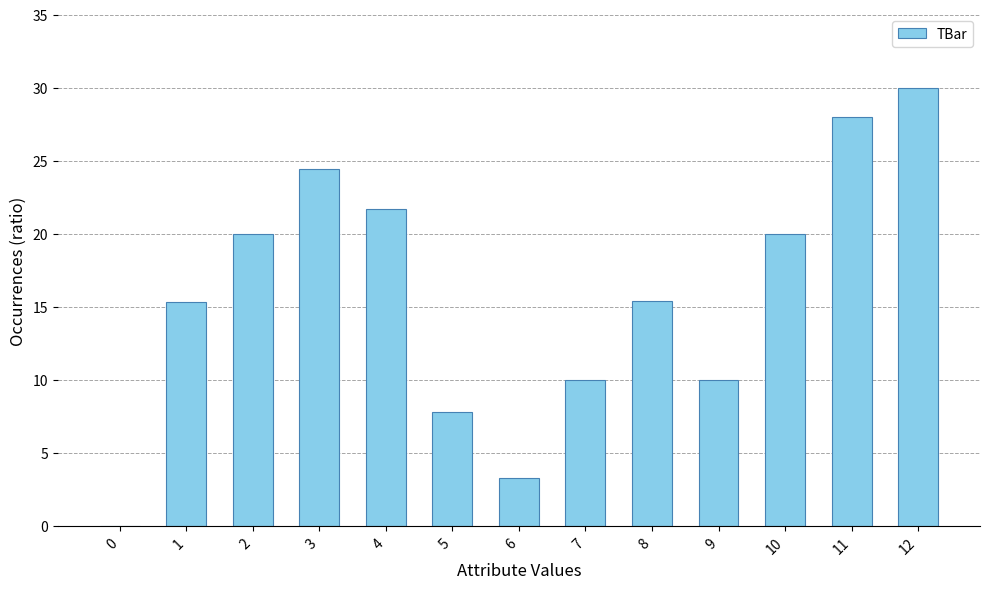

What is the sum of the values at 7 and 12?

40.0